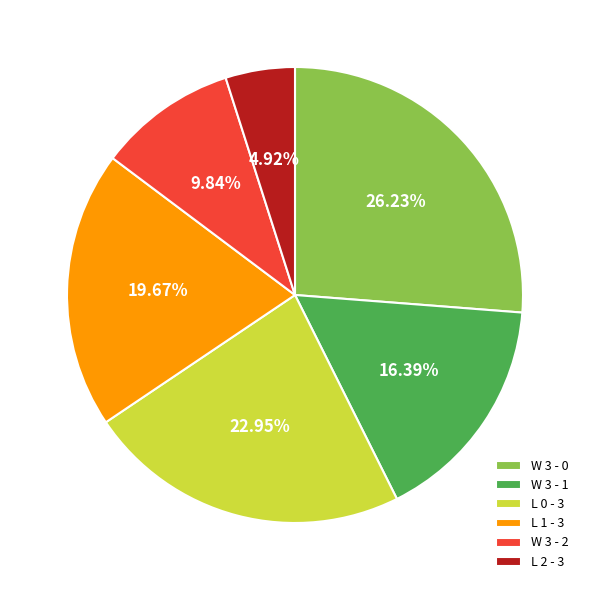

Is L 0 - 3 the majority of the pie?

No